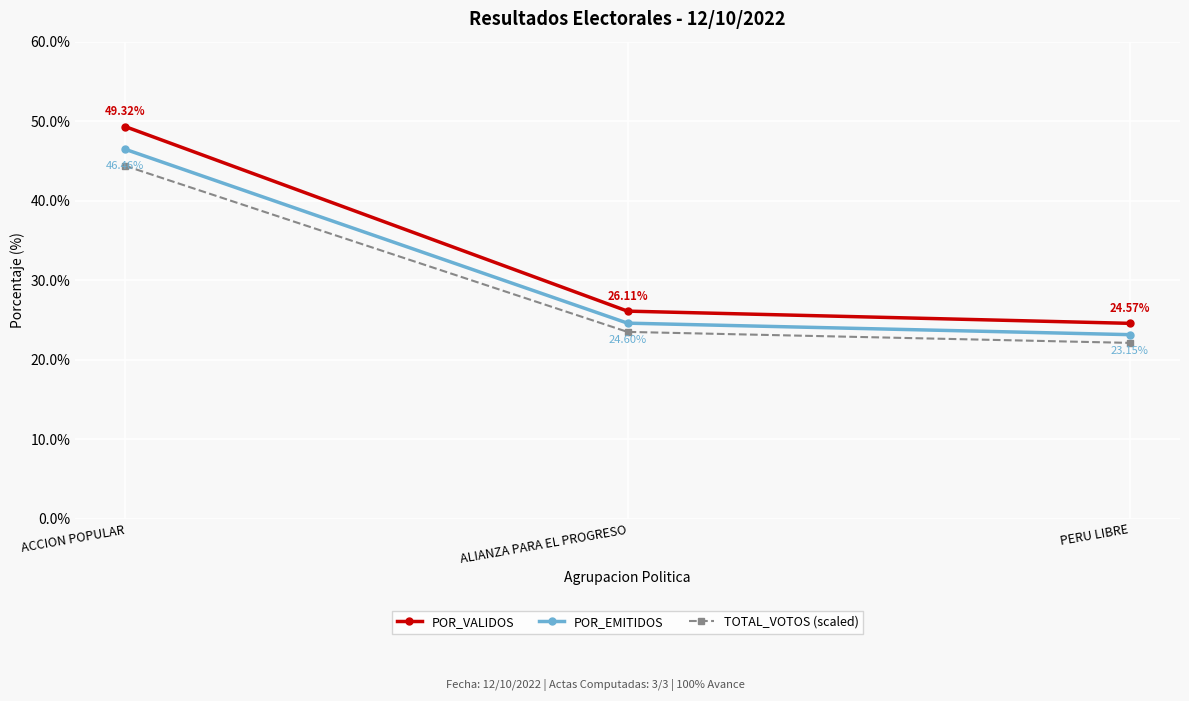

Is the value of POR_EMITIDOS at ALIANZA PARA EL PROGRESO greater than the value of TOTAL_VOTOS (scaled) at ACCION POPULAR?

No